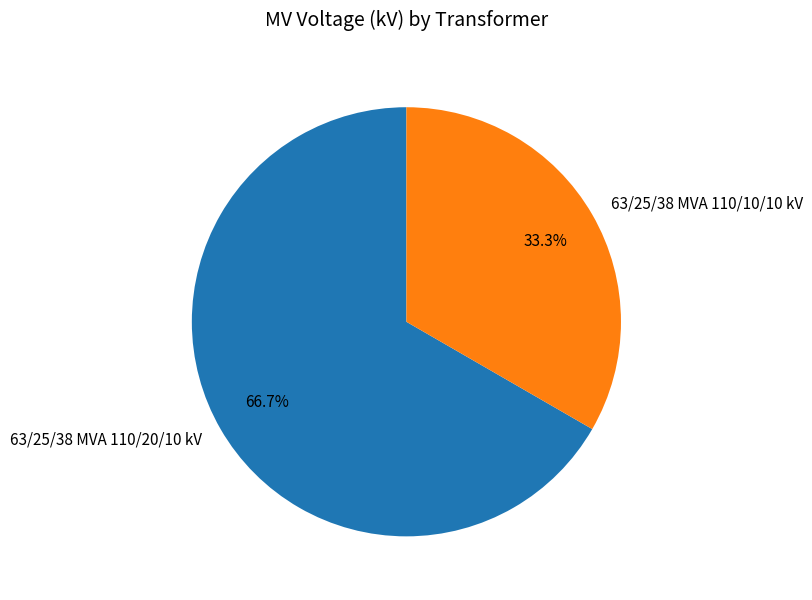

What percentage is the 63/25/38 MVA 110/10/10 kV slice, to the nearest percent?

33%